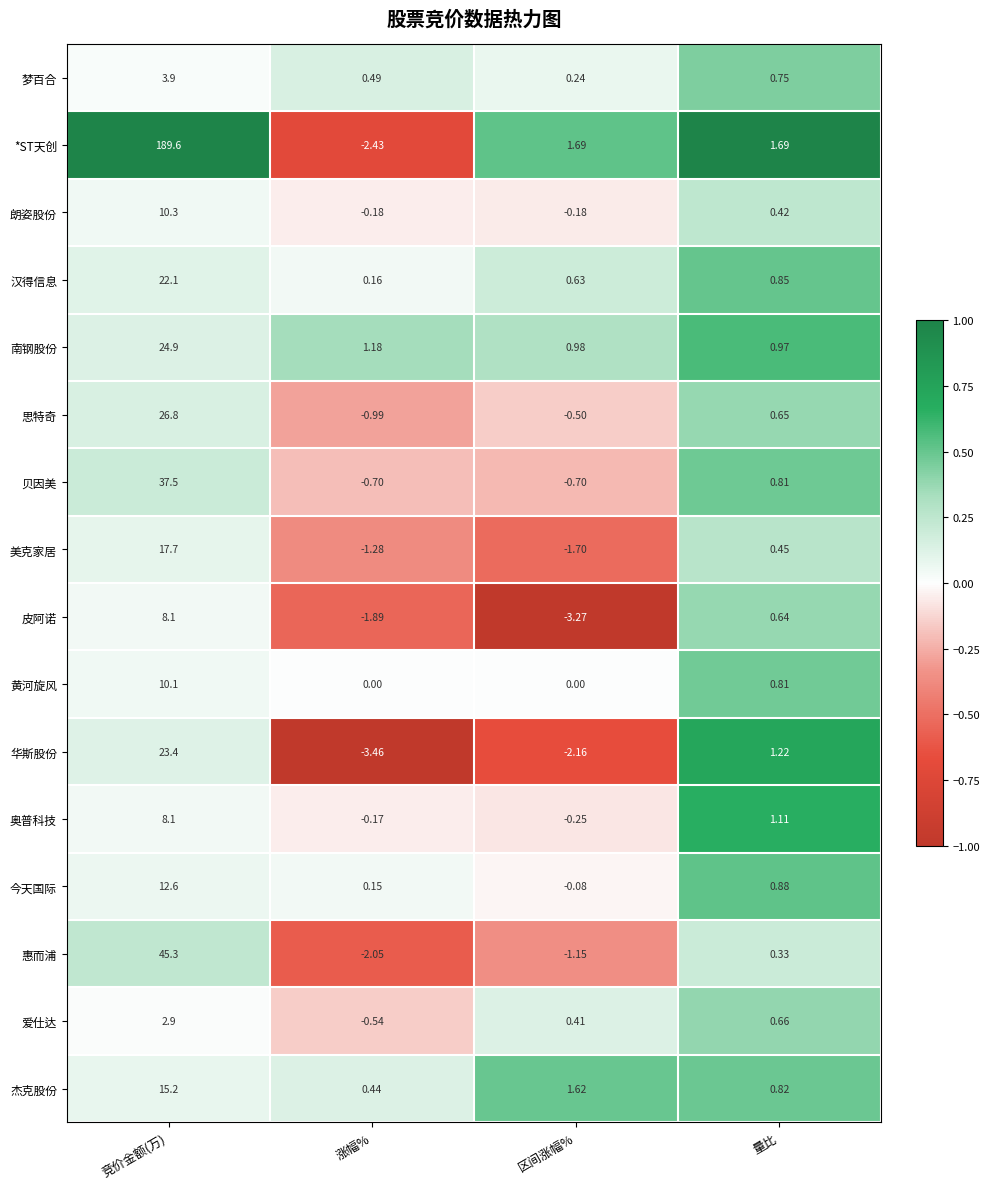

Count the number of data series in this chart.

16